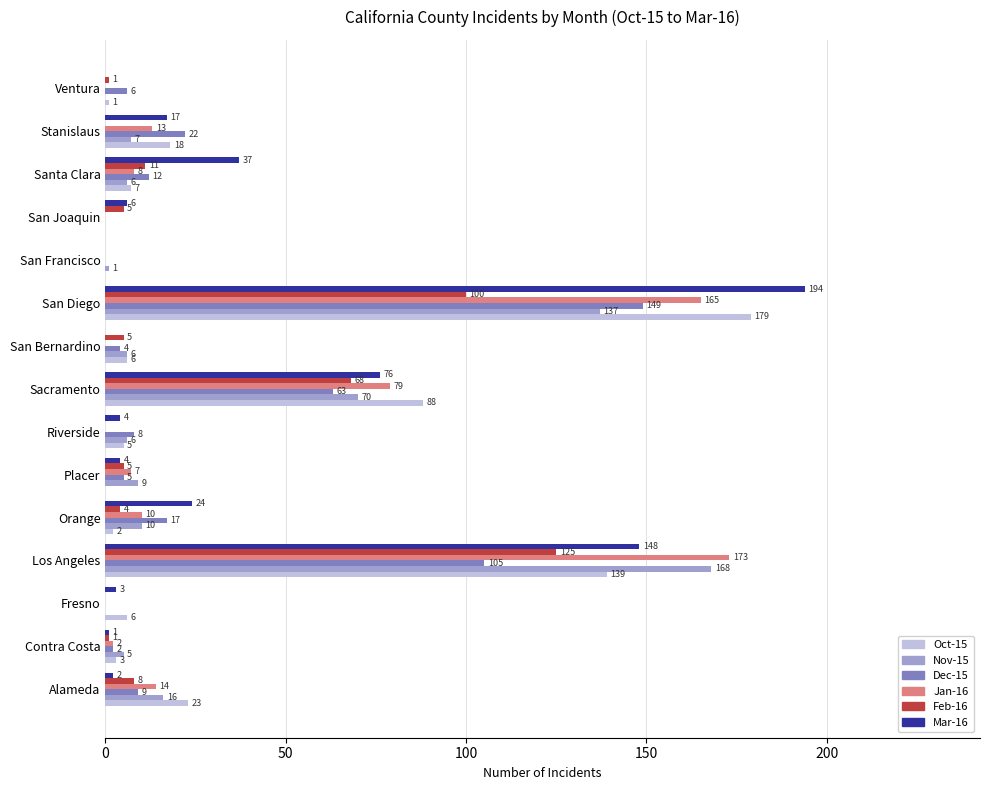

At which category is the sum across all series the highest?

San Diego